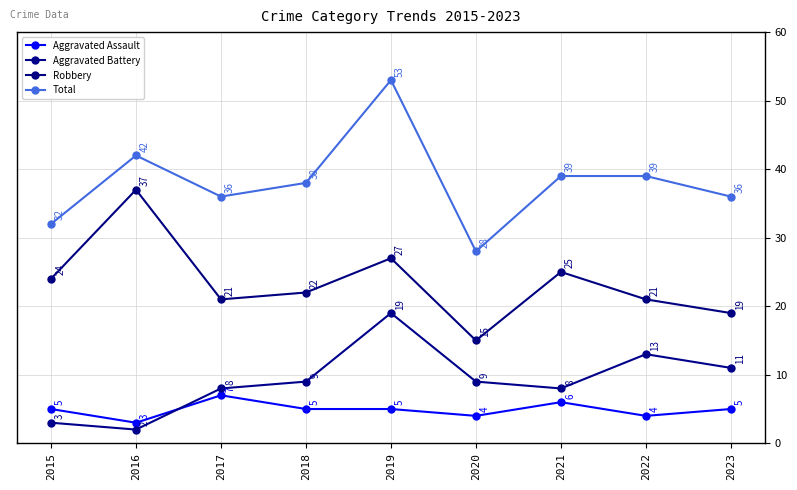

How many series are shown in this chart?

4